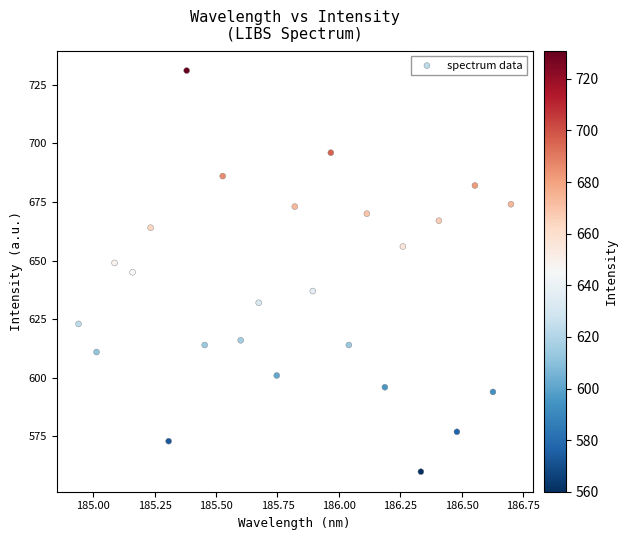

What is the range of Y values (max minus min)?

171